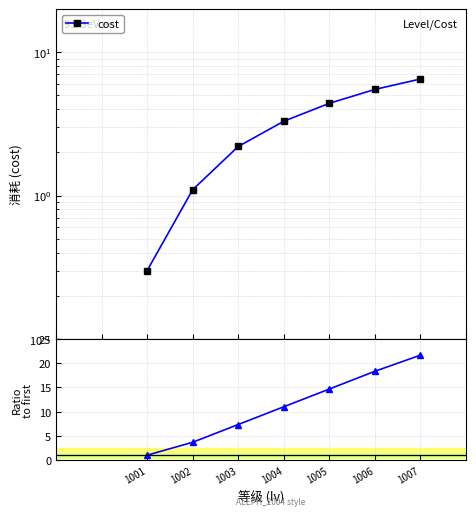

Count the number of categories in the chart.

7